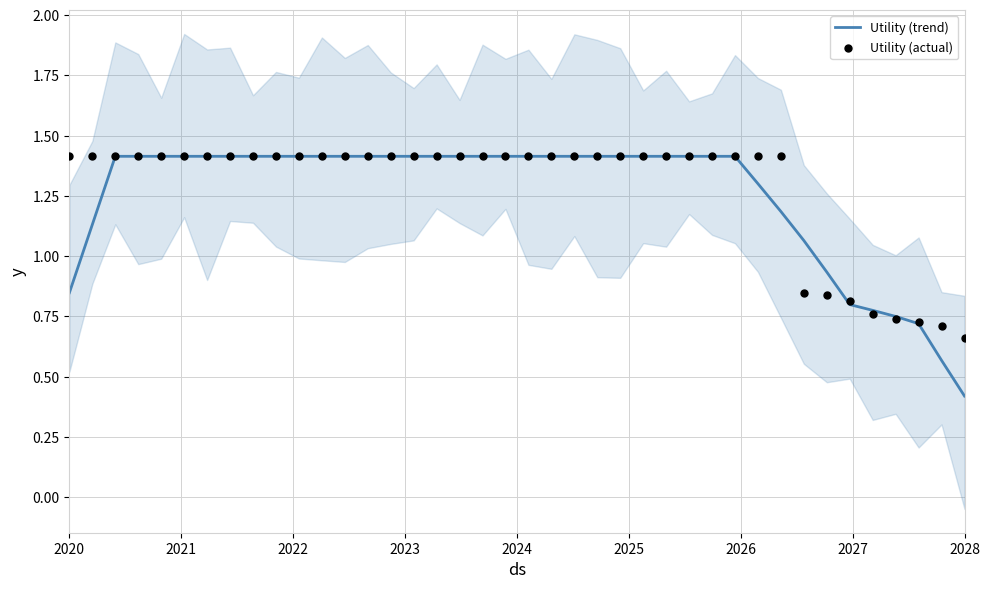

Which series reaches the minimum Y coordinate?

Utility (trend)